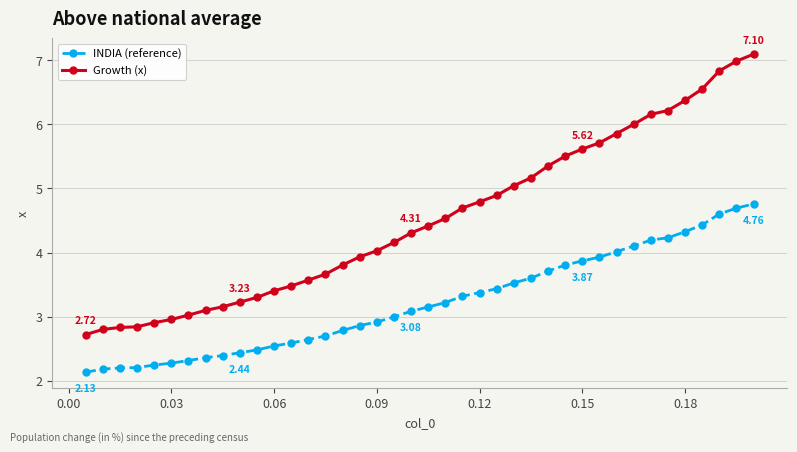

Rank the series by their maximum value, from highest to lowest.

Growth (x), INDIA (reference)